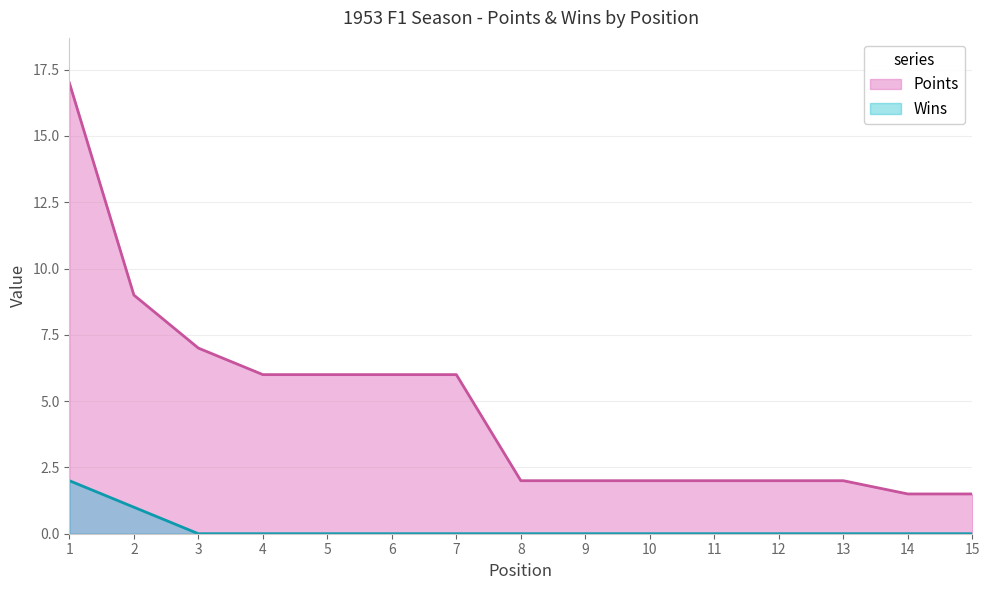

True or false: Points and Wins cross at least once.

False